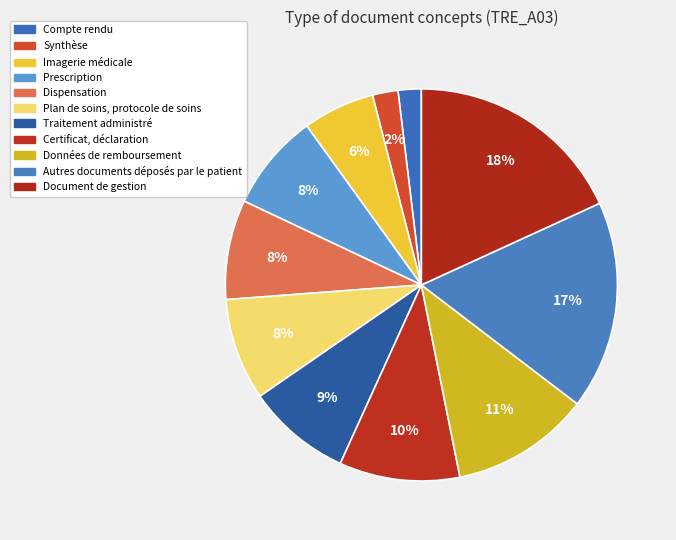

To the nearest percent, what is the difference between the Autres documents déposés par le patient and Certificat, déclaration slice percentages?

7%